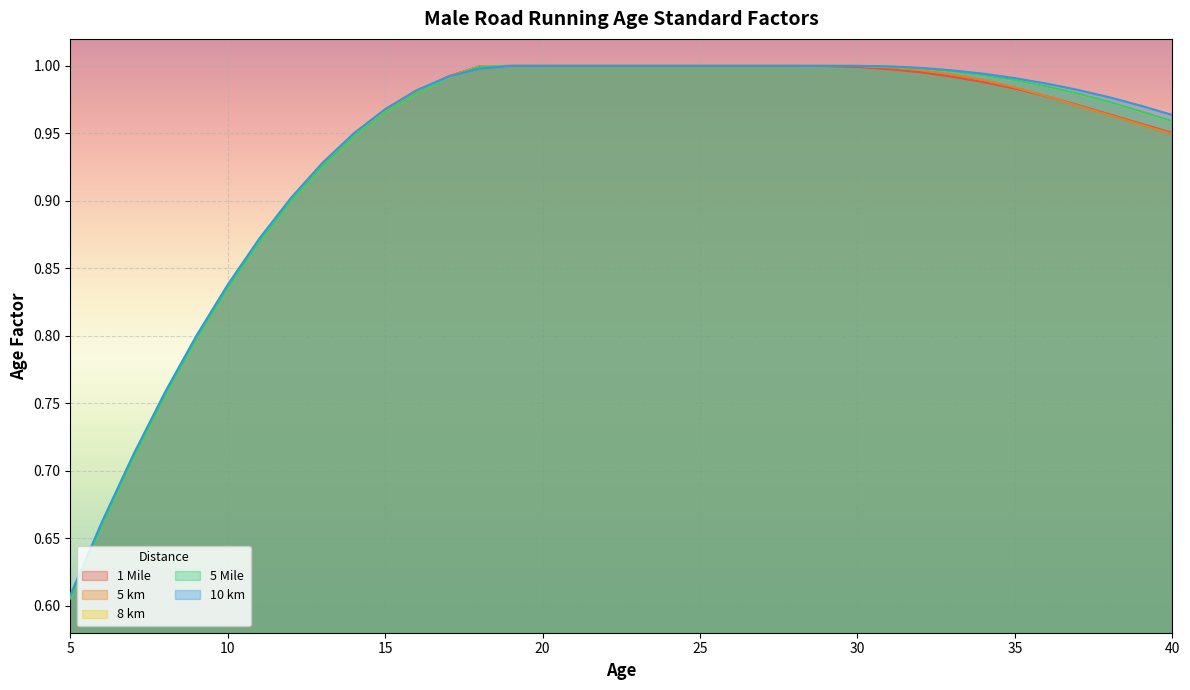

The 10 km series shows 1.0 at 17. True or false?

True